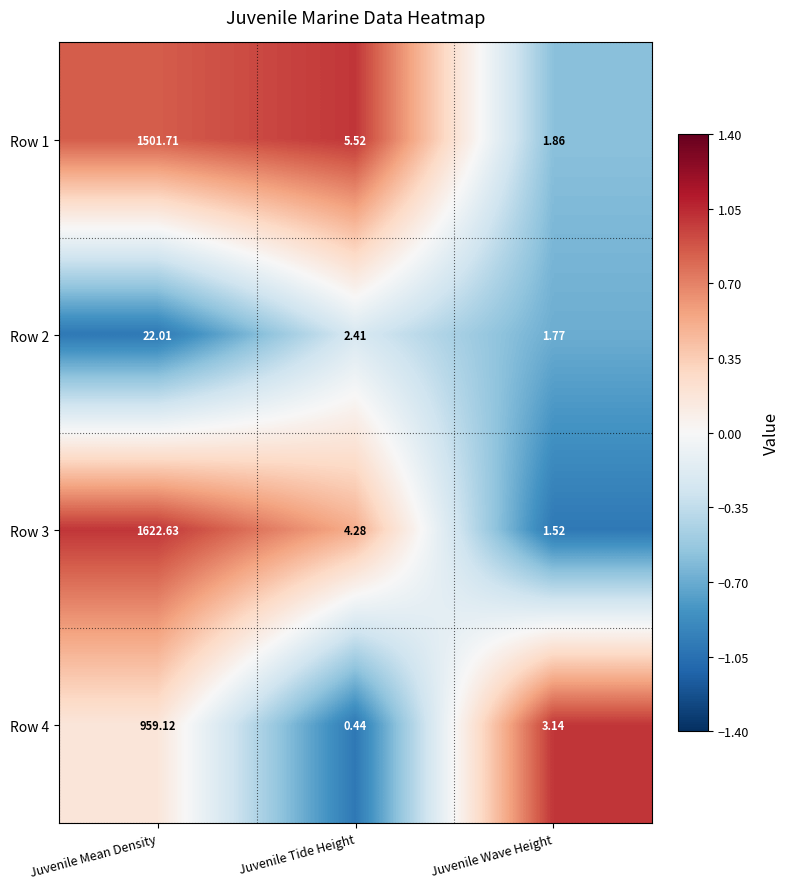

Where does the Row 2 series first go above 2?

Juvenile Mean Density